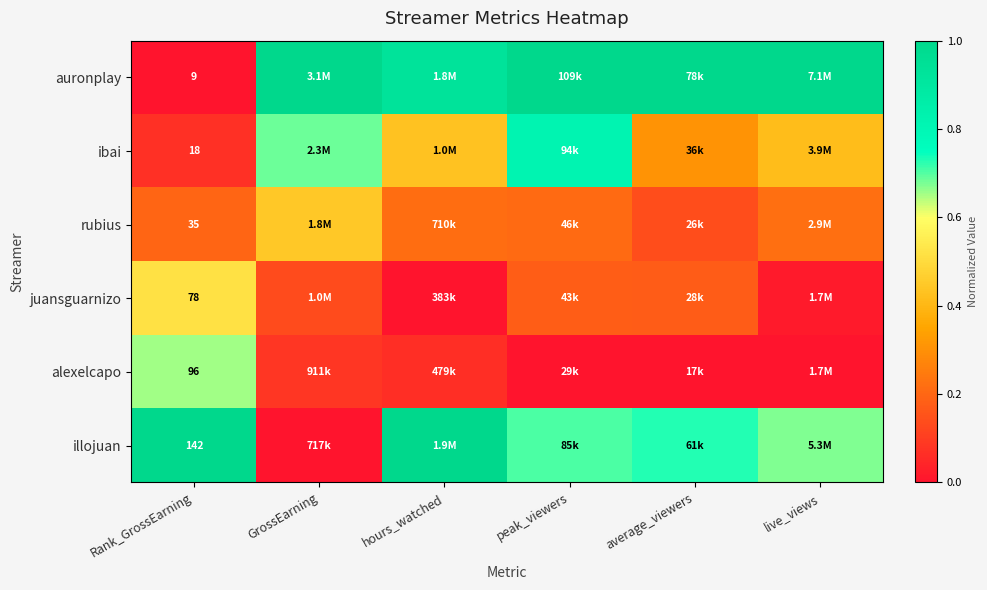

Rank the series at Rank_GrossEarning from lowest to highest value.

auronplay, ibai, rubius, juansguarnizo, alexelcapo, illojuan